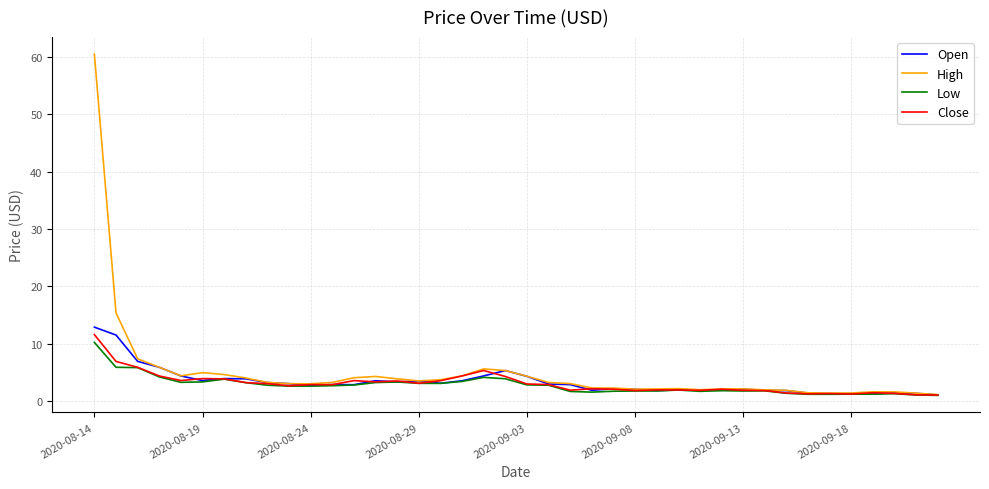

Which series has the widest spread of values?

High